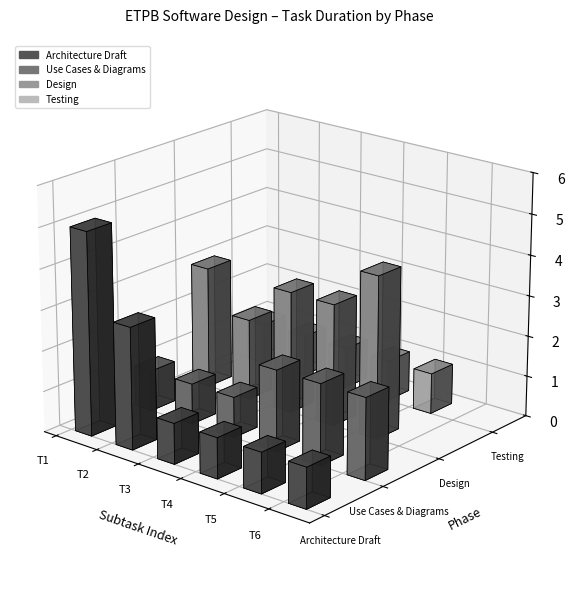

Rank the series by their average value, from lowest to highest.

Testing, Use Cases & Diagrams, Design, Architecture Draft